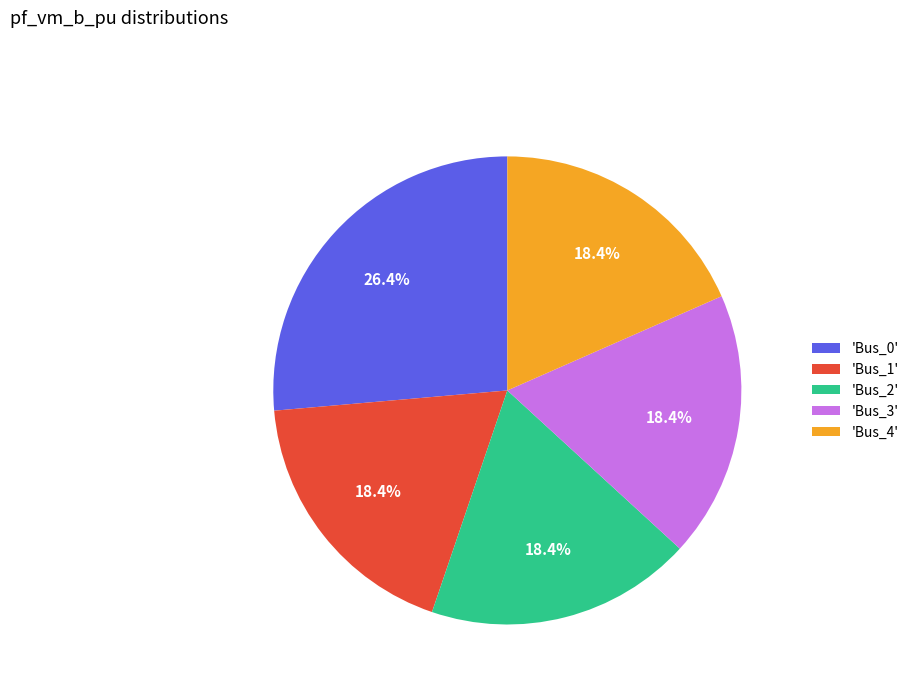

Which slice is the largest?

'Bus_0'